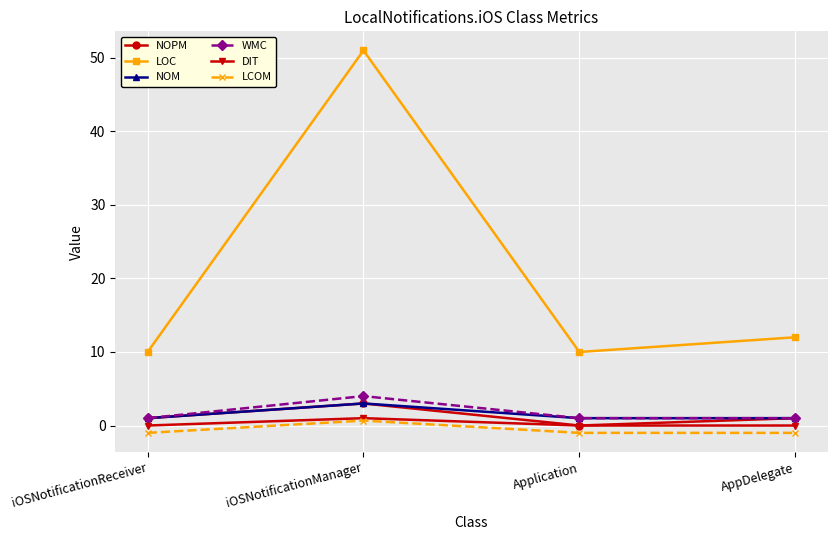

Is it true that LOC equals 4.7 at iOSNotificationReceiver?

False